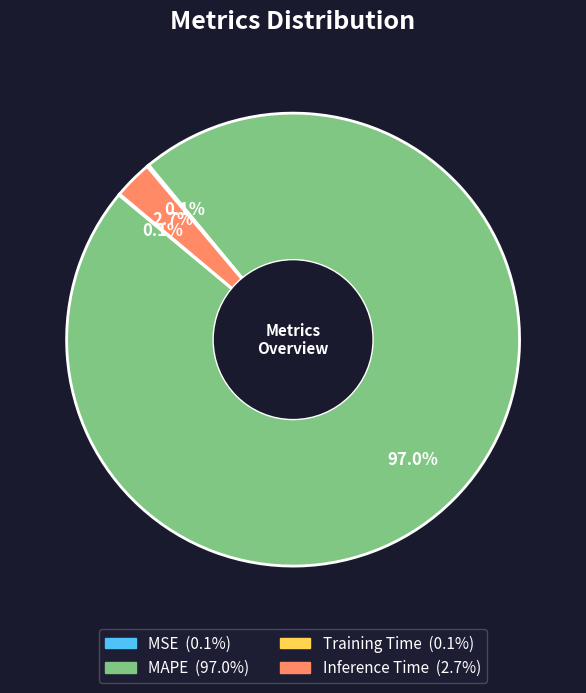

True or false: Inference Time accounts for 3% of the total.

True